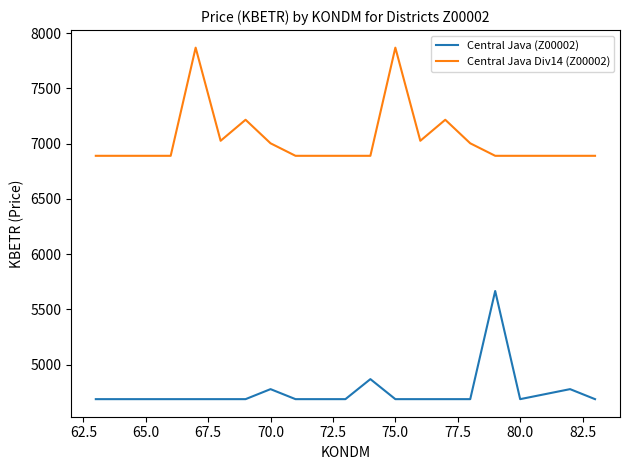

Reading right to left, list all the values displayed in this chart.

Central Java (Z00002): 4687.2	4777.9	4732.5	4687.2	5666.4	4687.2	4687.2	4687.2	4687.2	4868.5	4687.2	4687.2	4687.2	4777.9	4687.2	4687.2	4687.2	4687.2	4687.2	4687.2	4687.2
Central Java Div14 (Z00002): 6890.3	6890.3	6890.3	6890.3	6890.3	7003.6	7216.7	7026.3	7869.4	6890.3	6890.3	6890.3	6890.3	7003.6	7216.7	7026.3	7869.4	6890.3	6890.3	6890.3	6890.3